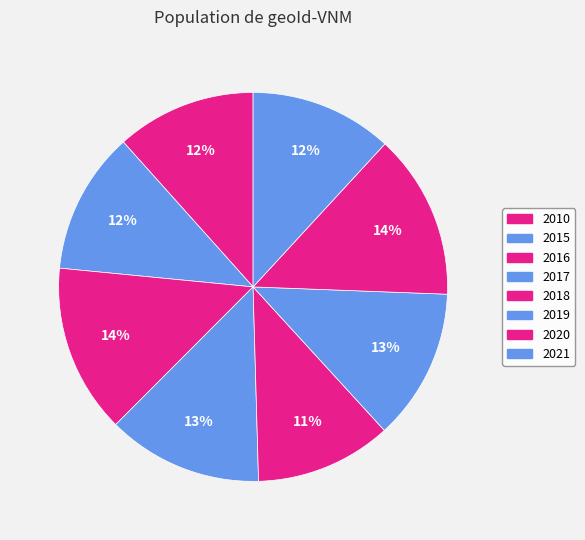

How many slices are in this pie chart?

8